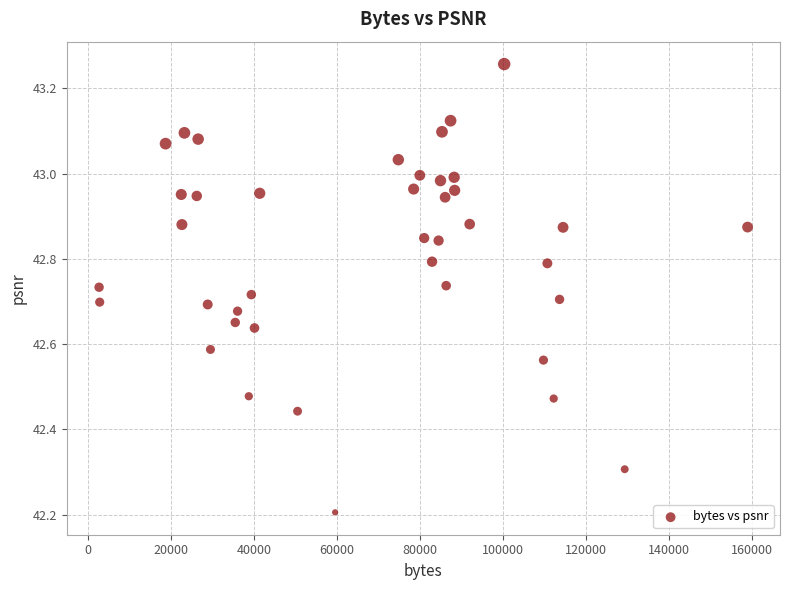

What is the range of X values (max minus min)?

156198.0